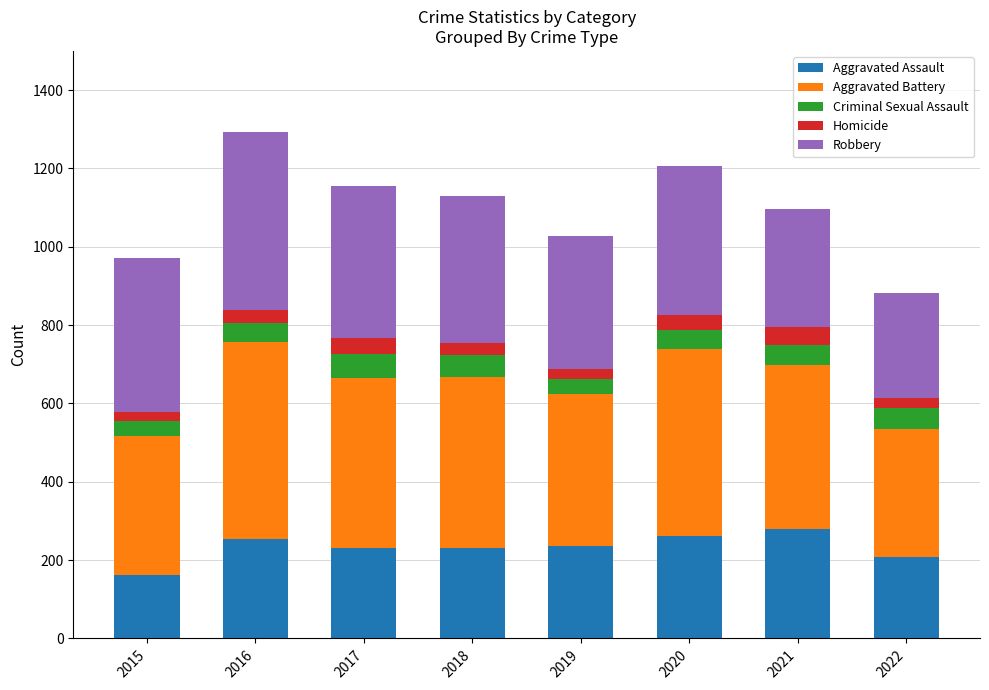

What is the total value across all series at 2016?

1293